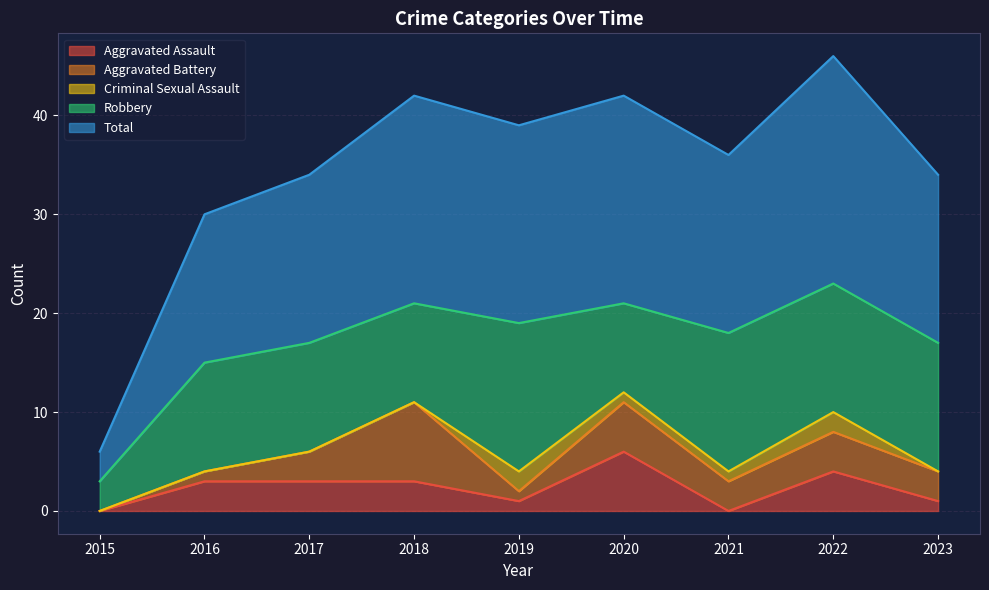

Between 2020 and 2021, which series saw the biggest shift?

Aggravated Assault